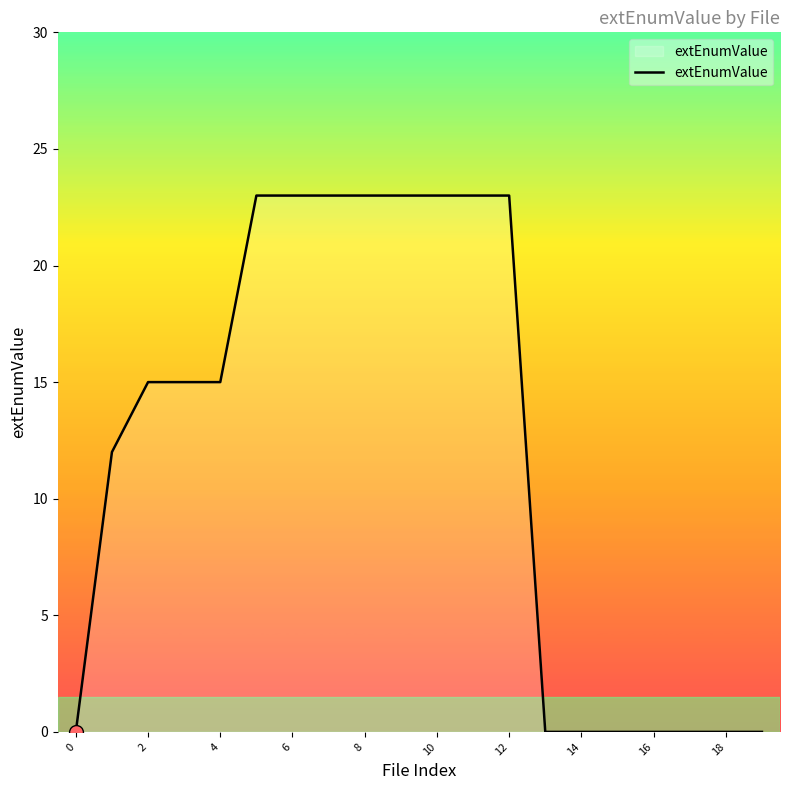

What is the difference between the maximum and minimum values?

23